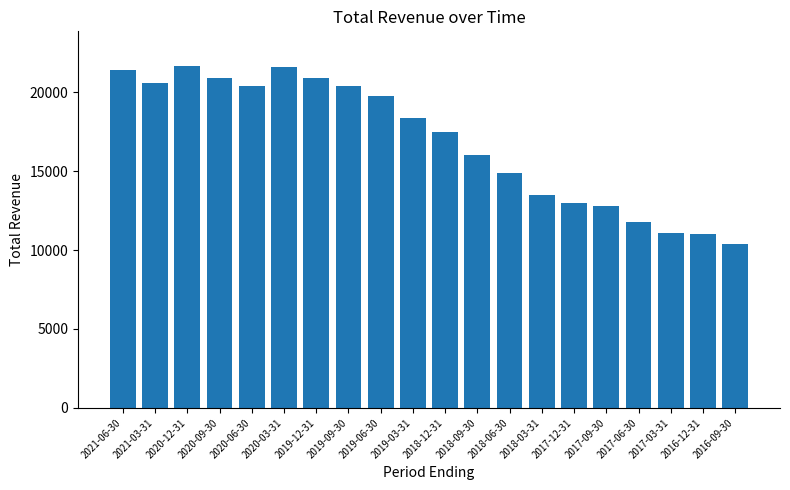

How many values are below 18400?

10